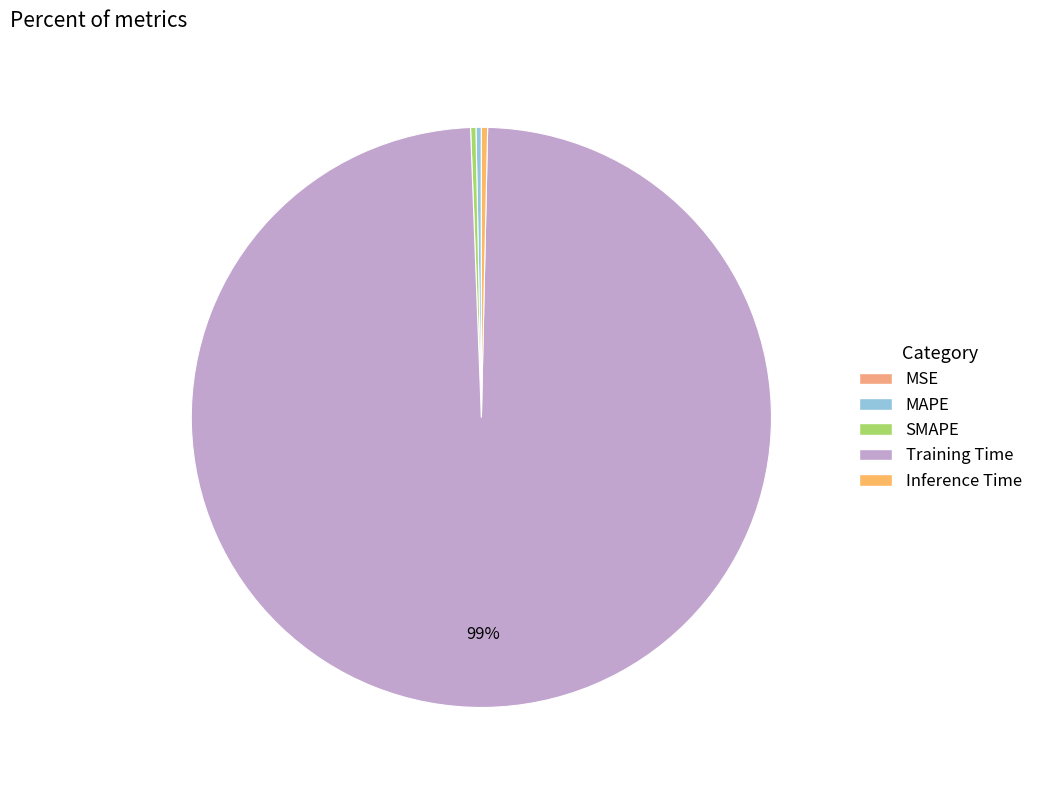

Does Training Time represent more than half of the total?

Yes